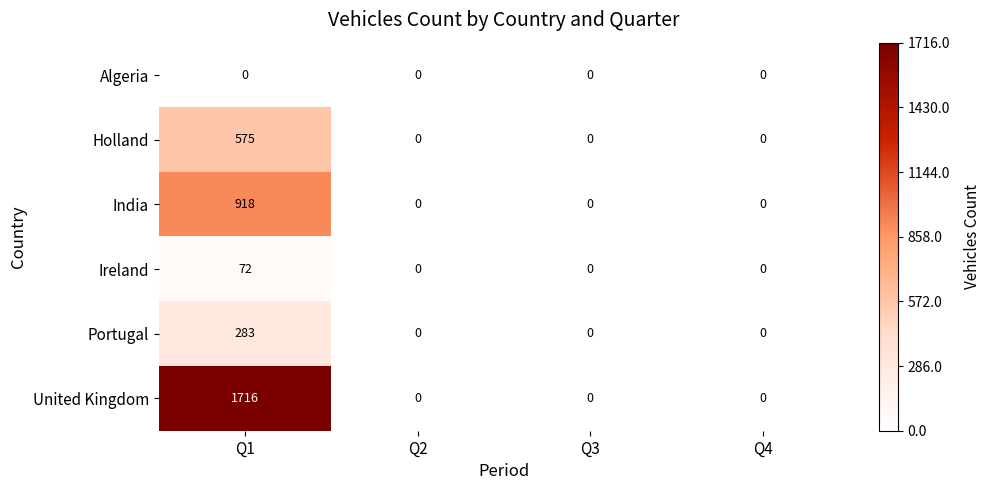

Rank the series at Q1 from lowest to highest value.

Algeria, Ireland, Portugal, Holland, India, United Kingdom